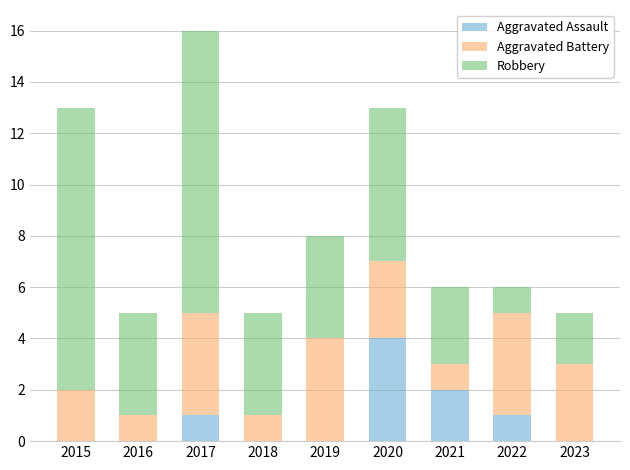

At which category is the sum across all series the highest?

2017